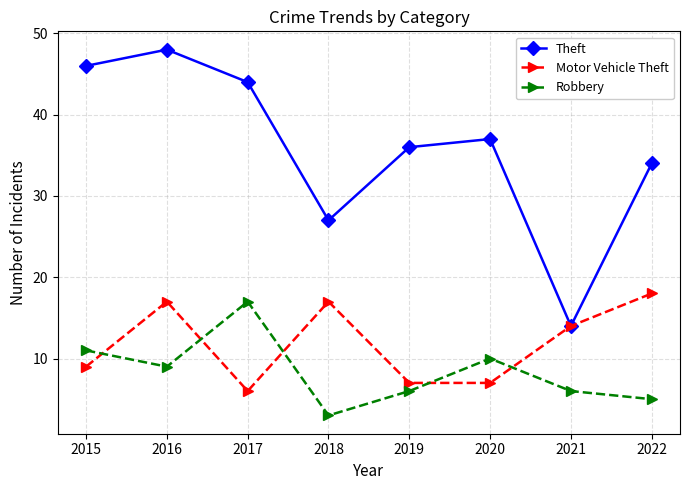

Reading left to right, extract all data points from this chart.

Theft: 46	48	44	27	36	37	14	34
Motor Vehicle Theft: 9	17	6	17	7	7	14	18
Robbery: 11	9	17	3	6	10	6	5